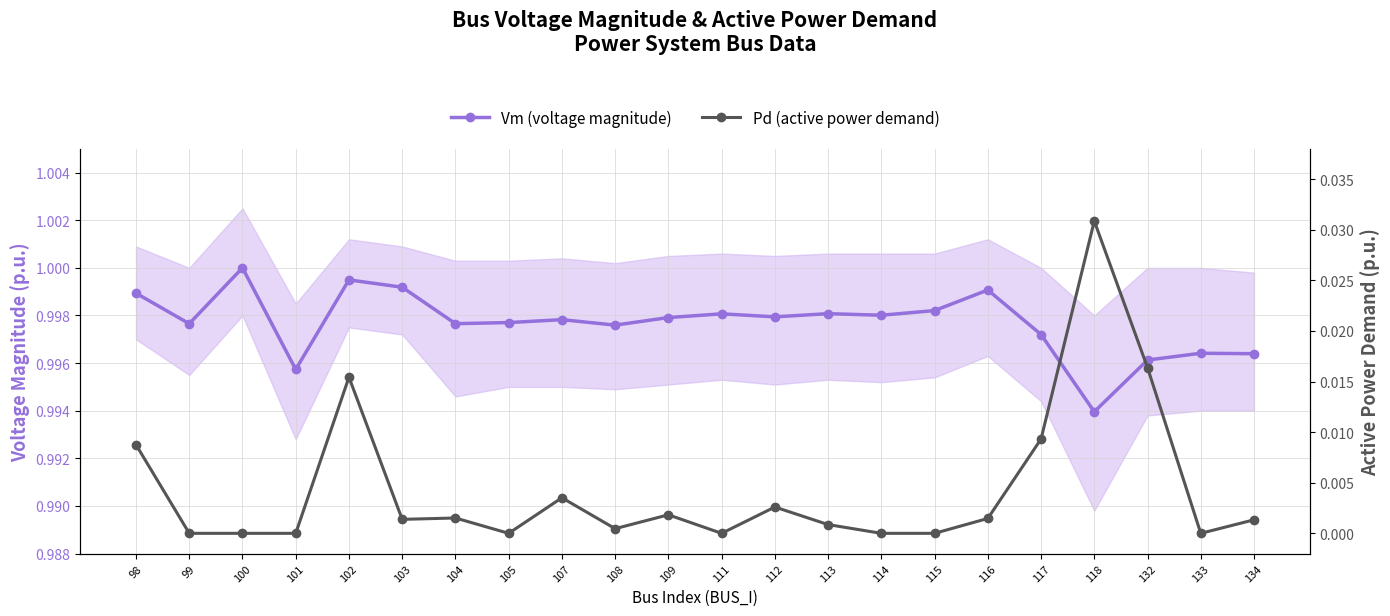

The value of Vm (voltage magnitude) at 115 is 1.0. True or false?

True